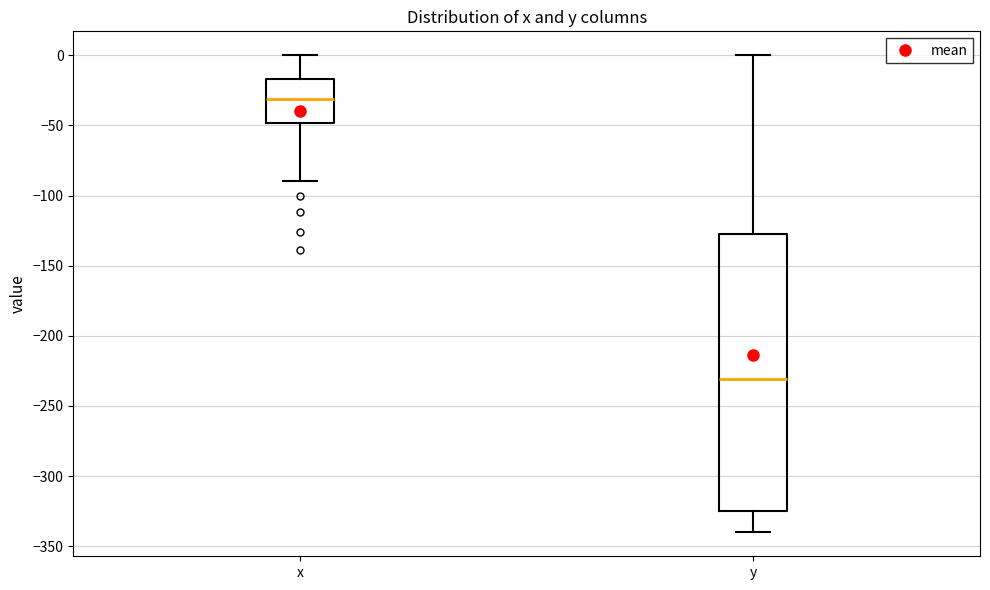

Which box has the highest median line?

x